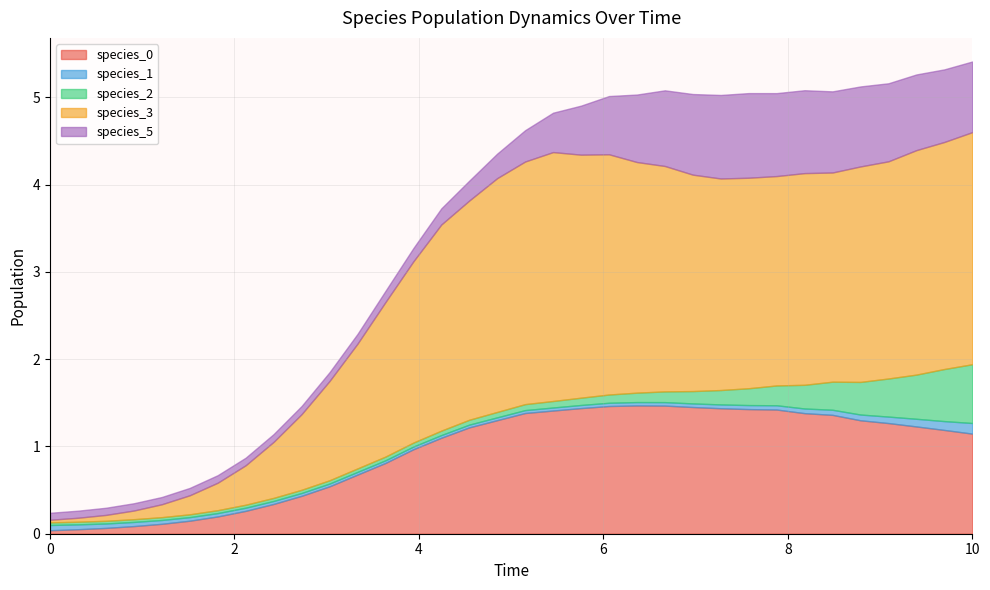

Reading right to left, transcribe all the data shown in this chart.

species_0: 1.1	1.2	1.2	1.3	1.3	1.4	1.4	1.4	1.4	1.4	1.5	1.5	1.5	1.5	1.4	1.4	1.4	1.3	1.2	1.1	1.0	0.8	0.7	0.5	0.4	0.3	0.3	0.2	0.1	0.1	0.1	0.1	0.1	0.0
species_1: 0.1	0.1	0.1	0.1	0.1	0.1	0.1	0.0	0.0	0.0	0.0	0.0	0.0	0.0	0.0	0.0	0.0	0.0	0.0	0.0	0.0	0.0	0.0	0.0	0.0	0.0	0.0	0.0	0.0	0.0	0.0	0.1	0.1	0.1
species_2: 0.7	0.6	0.5	0.4	0.4	0.3	0.3	0.2	0.2	0.2	0.1	0.1	0.1	0.1	0.1	0.1	0.1	0.1	0.1	0.1	0.0	0.0	0.0	0.0	0.0	0.0	0.0	0.0	0.0	0.0	0.0	0.0	0.0	0.0
species_3: 2.7	2.6	2.6	2.5	2.5	2.4	2.4	2.4	2.4	2.4	2.5	2.6	2.6	2.8	2.8	2.9	2.8	2.7	2.5	2.4	2.1	1.8	1.4	1.1	0.9	0.6	0.5	0.3	0.2	0.1	0.1	0.1	0.0	0.0
species_5: 0.8	0.8	0.9	0.9	0.9	0.9	0.9	1.0	1.0	1.0	0.9	0.9	0.8	0.7	0.6	0.5	0.4	0.3	0.2	0.2	0.2	0.1	0.1	0.1	0.1	0.1	0.1	0.1	0.1	0.1	0.1	0.1	0.1	0.1